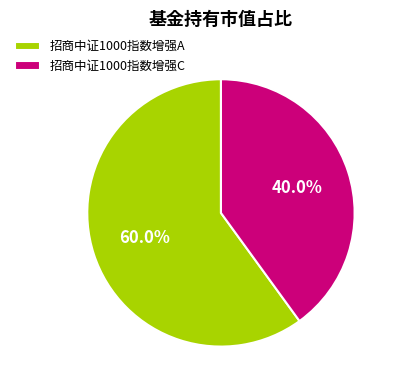

What is the total percentage of 招商中证1000指数增强A and 招商中证1000指数增强C?

100.0%